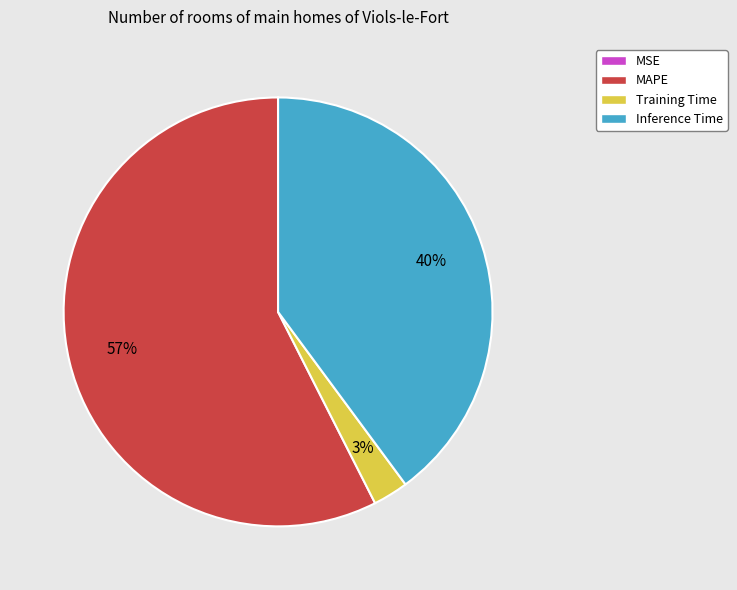

Which category has the biggest portion of the pie?

MAPE